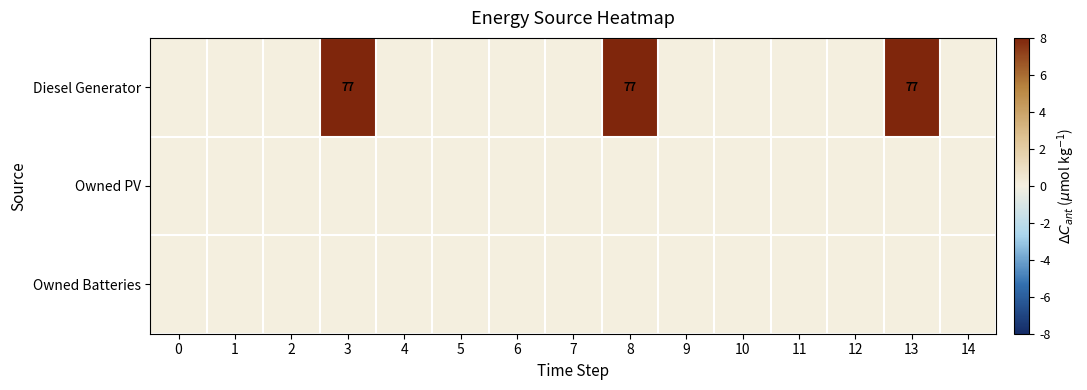

The Diesel Generator series shows 127 at 3. True or false?

False